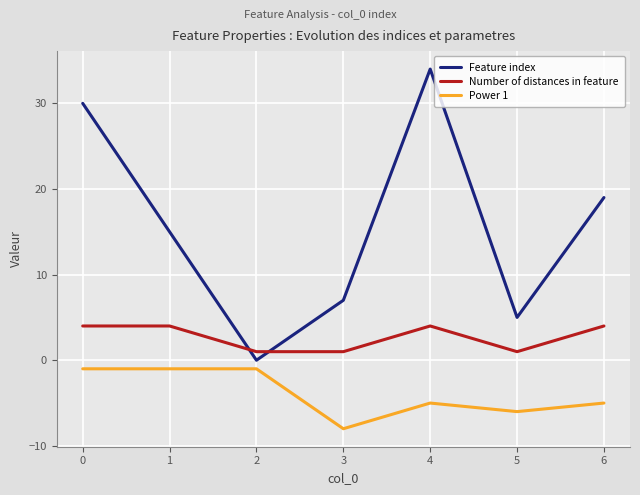

True or false: Number of distances in feature and Feature index intersect in this chart.

True